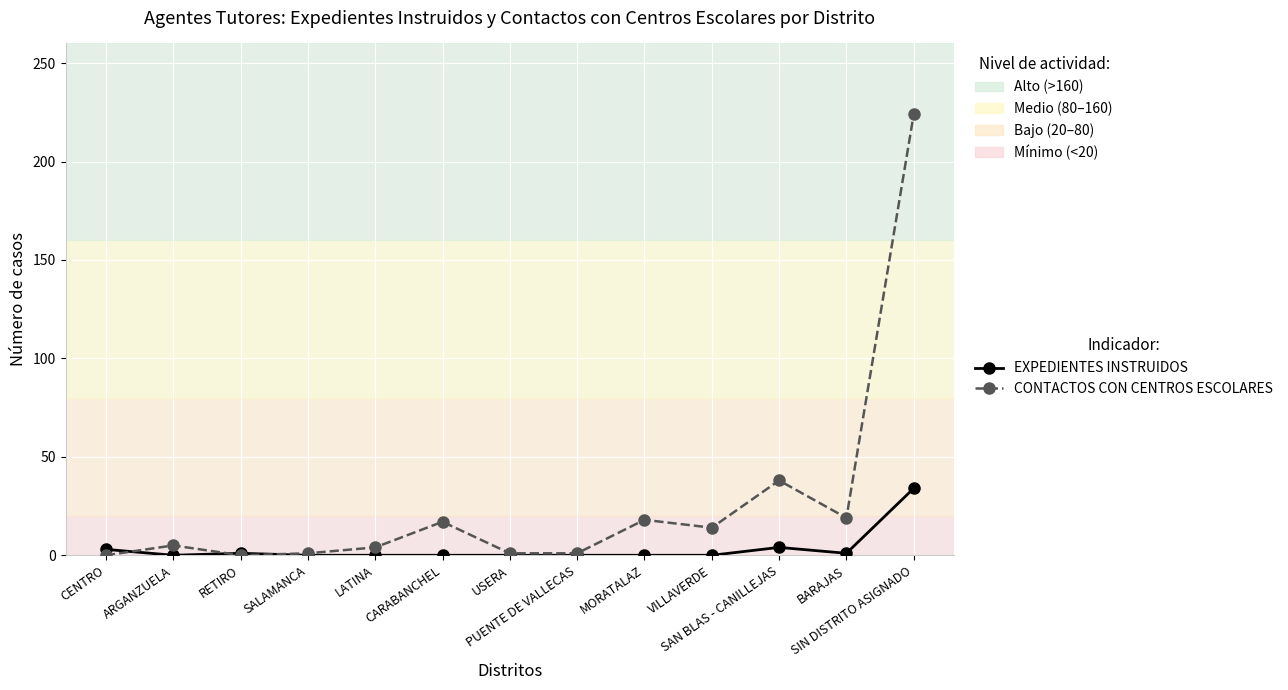

Where is the first local maximum for CONTACTOS CON CENTROS ESCOLARES?

ARGANZUELA